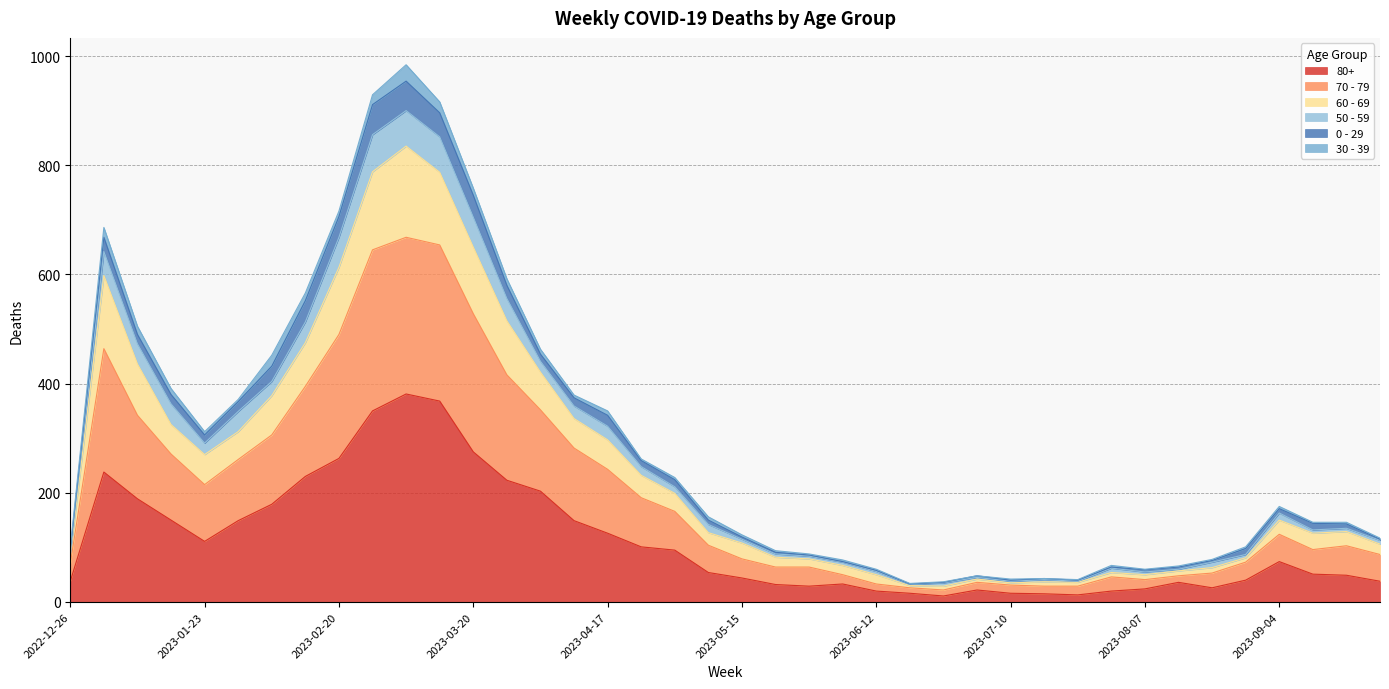

The 80+ series shows 38 at 2022-12-26. True or false?

True